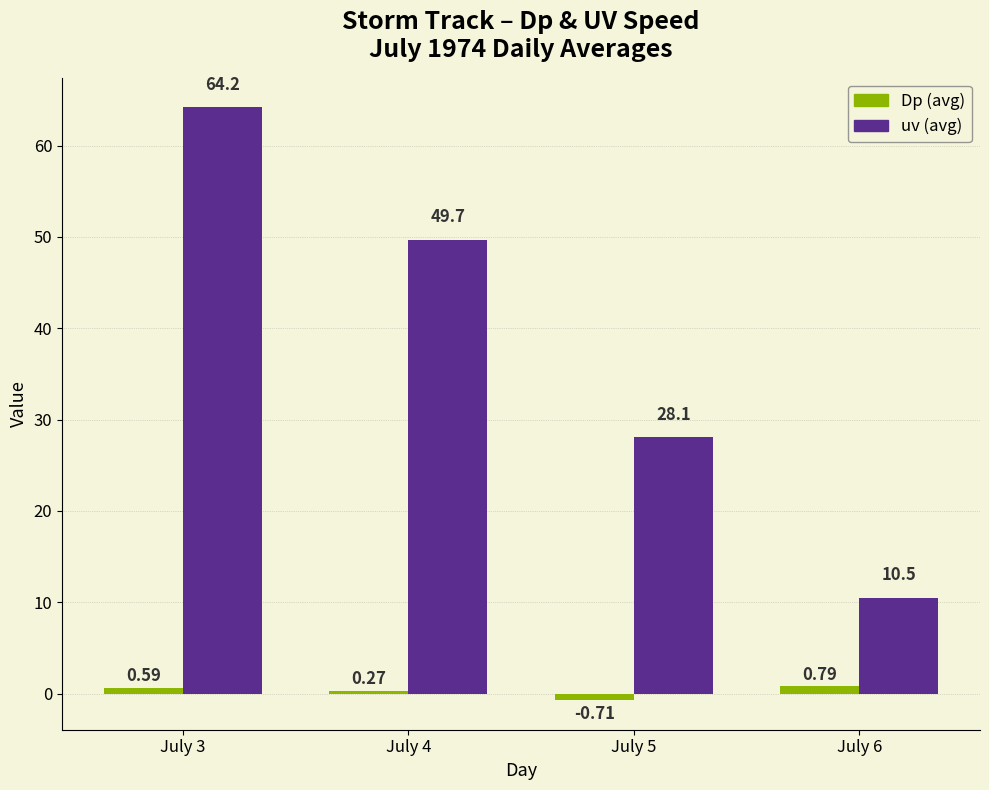

At how many categories does at least one series exceed 12?

3